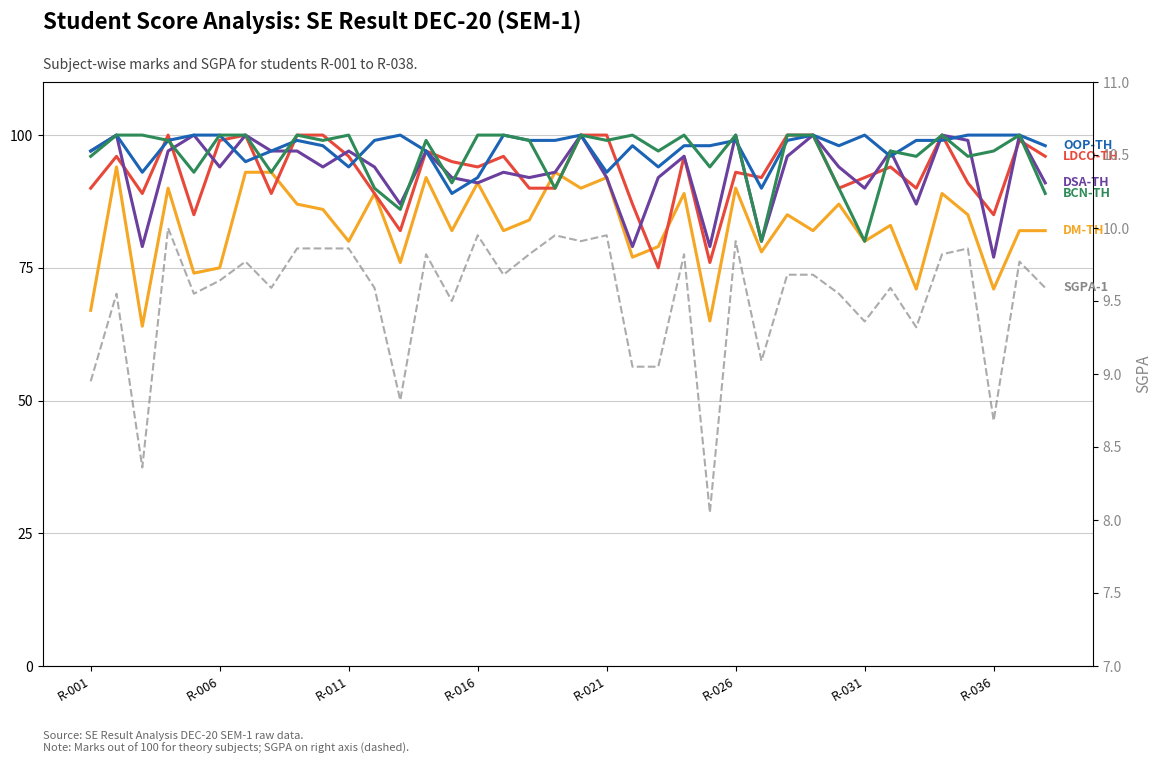

Reading left to right, transcribe all the data shown in this chart.

DM-TH: 67.0	94.0	64.0	90.0	74.0	75.0	93.0	93.0	87.0	86.0	80.0	89.0	76.0	92.0	82.0	91.0	82.0	84.0	93.0	90.0	92.0	77.0	79.0	89.0	65.0	90.0	78.0	85.0	82.0	87.0	80.0	83.0	71.0	89.0	85.0	71.0	82.0	82.0
LDCO-TH: 90.0	96.0	89.0	100.0	85.0	99.0	100.0	89.0	100.0	100.0	96.0	89.0	82.0	97.0	95.0	94.0	96.0	90.0	90.0	100.0	100.0	87.0	75.0	96.0	76.0	93.0	92.0	100.0	100.0	90.0	92.0	94.0	90.0	100.0	91.0	85.0	99.0	96.0
DSA-TH: 97.0	100.0	79.0	97.0	100.0	94.0	100.0	97.0	97.0	94.0	97.0	94.0	87.0	97.0	92.0	91.0	93.0	92.0	93.0	100.0	92.0	79.0	92.0	96.0	79.0	100.0	80.0	96.0	100.0	94.0	90.0	97.0	87.0	100.0	99.0	77.0	100.0	91.0
OOP-TH: 97.0	100.0	93.0	99.0	100.0	100.0	95.0	97.0	99.0	98.0	94.0	99.0	100.0	97.0	89.0	92.0	100.0	99.0	99.0	100.0	93.0	98.0	94.0	98.0	98.0	99.0	90.0	99.0	100.0	98.0	100.0	96.0	99.0	99.0	100.0	100.0	100.0	98.0
BCN-TH: 96.0	100.0	100.0	99.0	93.0	100.0	100.0	93.0	100.0	99.0	100.0	90.0	86.0	99.0	91.0	100.0	100.0	99.0	90.0	100.0	99.0	100.0	97.0	100.0	94.0	100.0	80.0	100.0	100.0	90.0	80.0	97.0	96.0	100.0	96.0	97.0	100.0	89.0
SGPA-1: 8.9	9.6	8.4	10.0	9.6	9.6	9.8	9.6	9.9	9.9	9.9	9.6	8.8	9.8	9.5	9.9	9.7	9.8	9.9	9.9	9.9	9.1	9.1	9.8	8.1	9.9	9.1	9.7	9.7	9.6	9.4	9.6	9.3	9.8	9.9	8.7	9.8	9.6